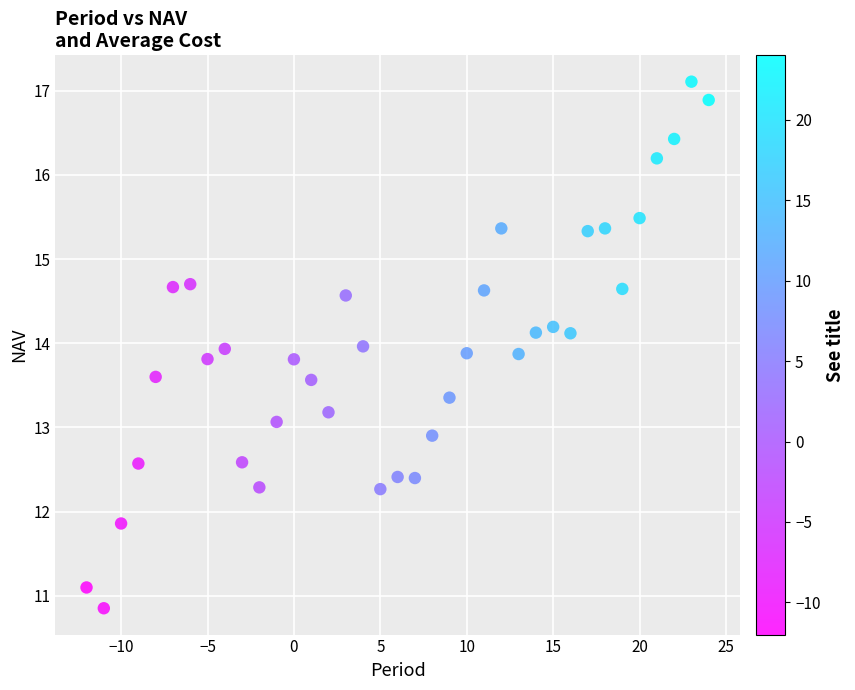

What is the range of Y values (max minus min)?

6.3